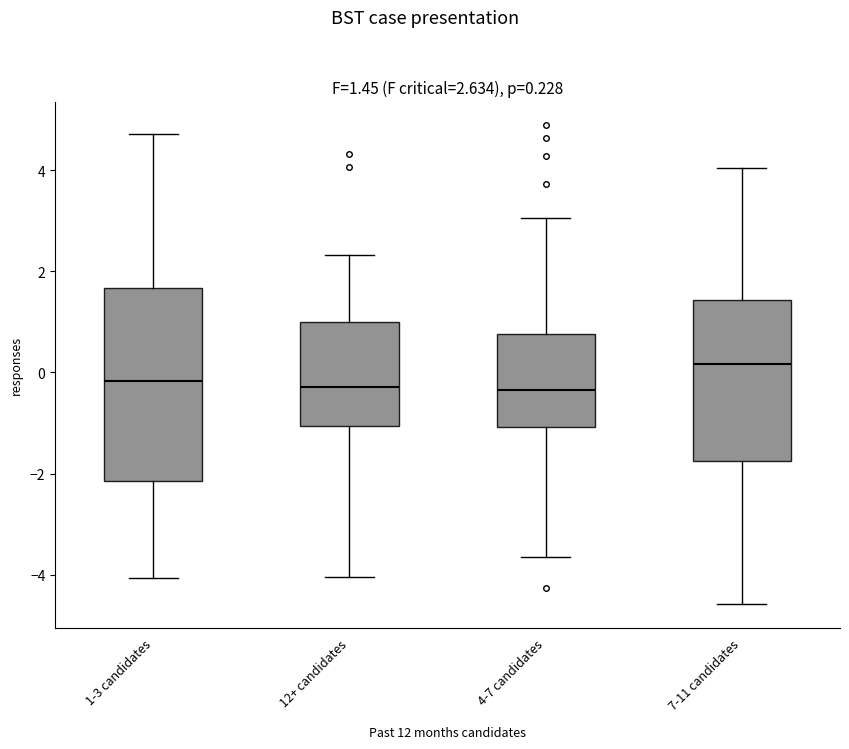

Which box's median line is the highest?

7-11 candidates